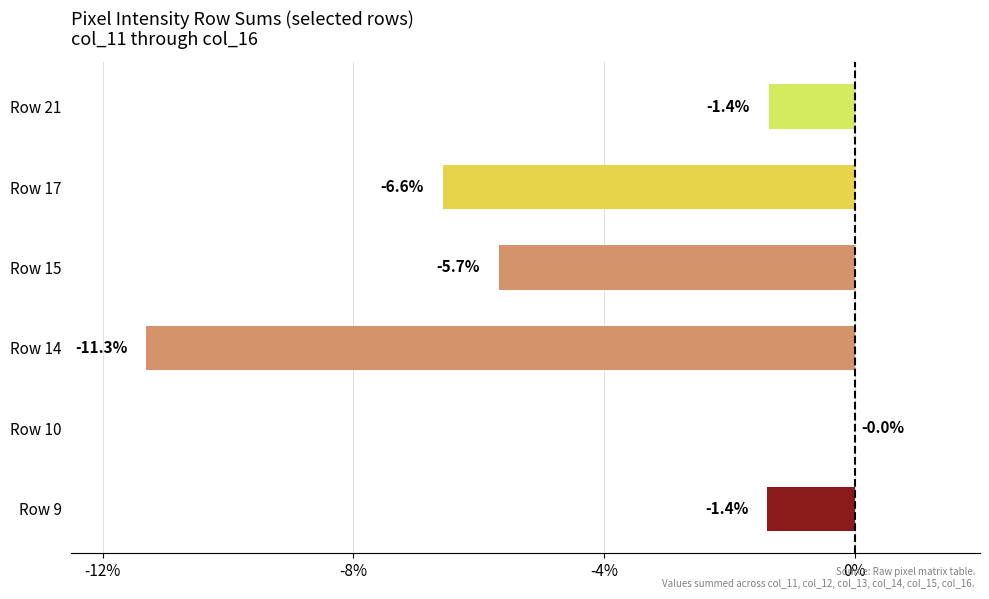

Which label corresponds to the largest value in the chart?

Row 10